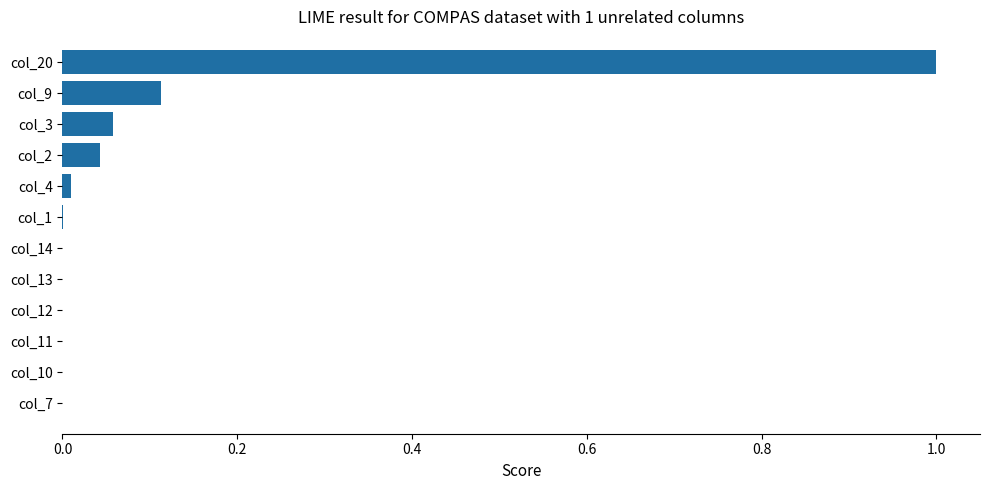

Are the bars grouped side by side (vs. stacked)?

No